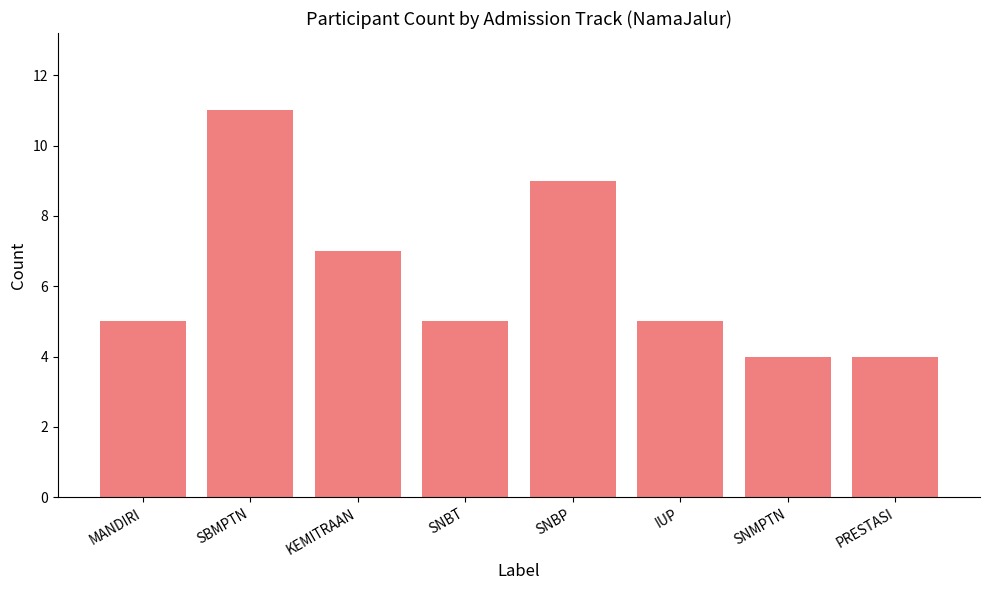

The chart shows a value of 4 at PRESTASI. True or false?

True